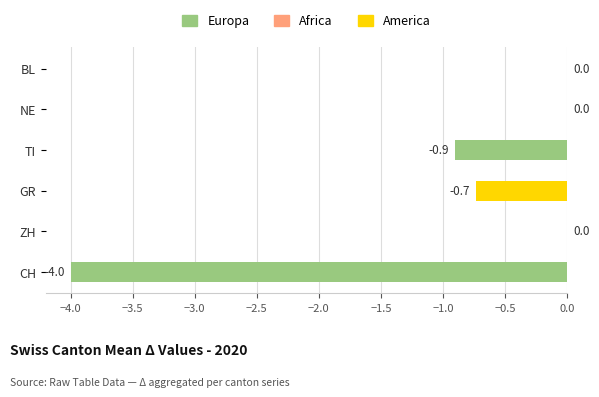

The TI series shows -2 at 19. True or false?

False